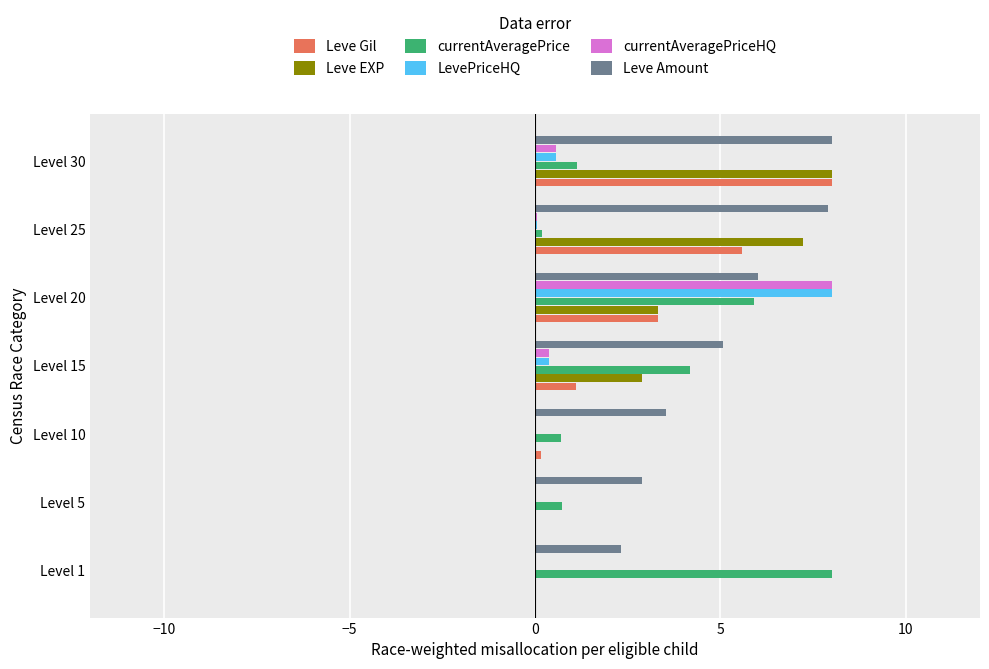

Between Level 1 and Level 10, which series saw the biggest shift?

currentAveragePrice